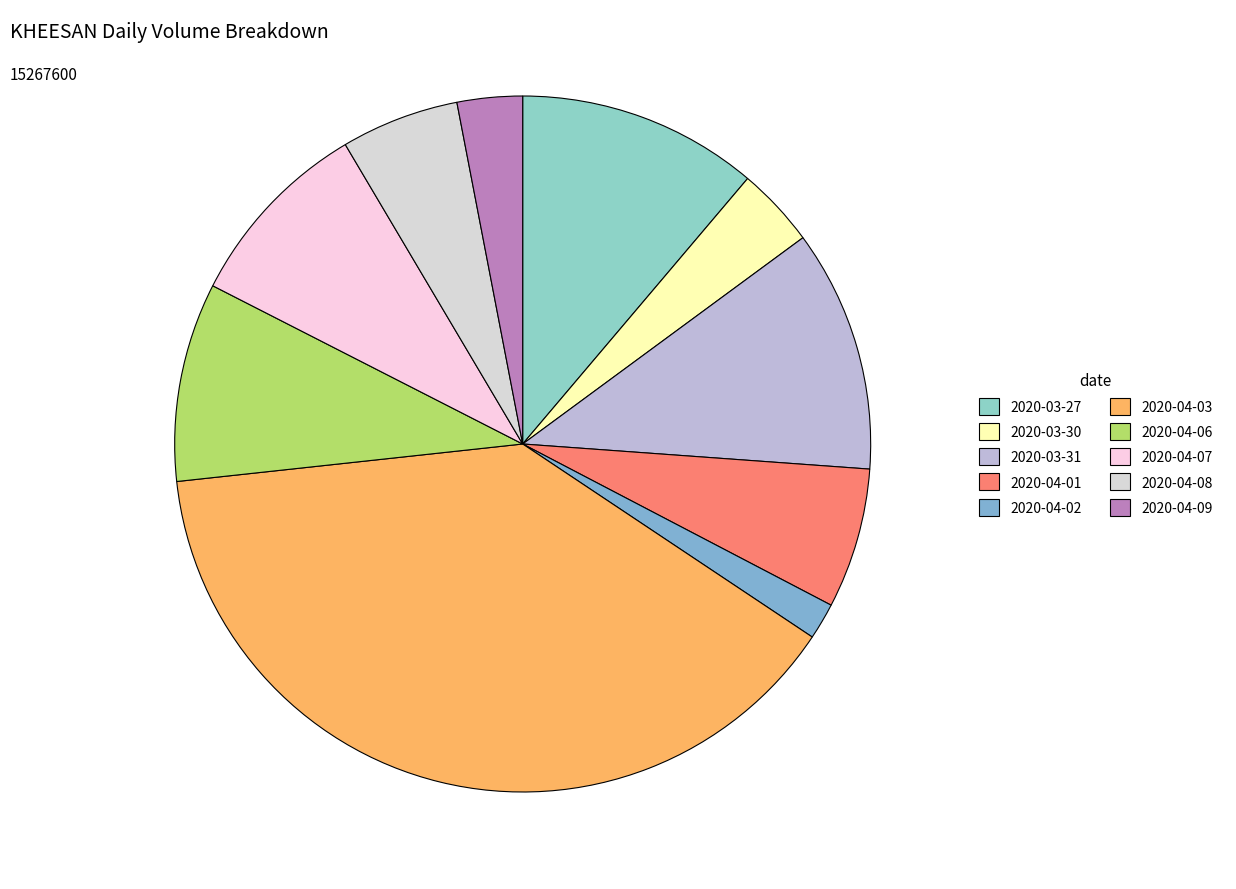

True or false: 2020-04-09 accounts for 1% of the total.

False